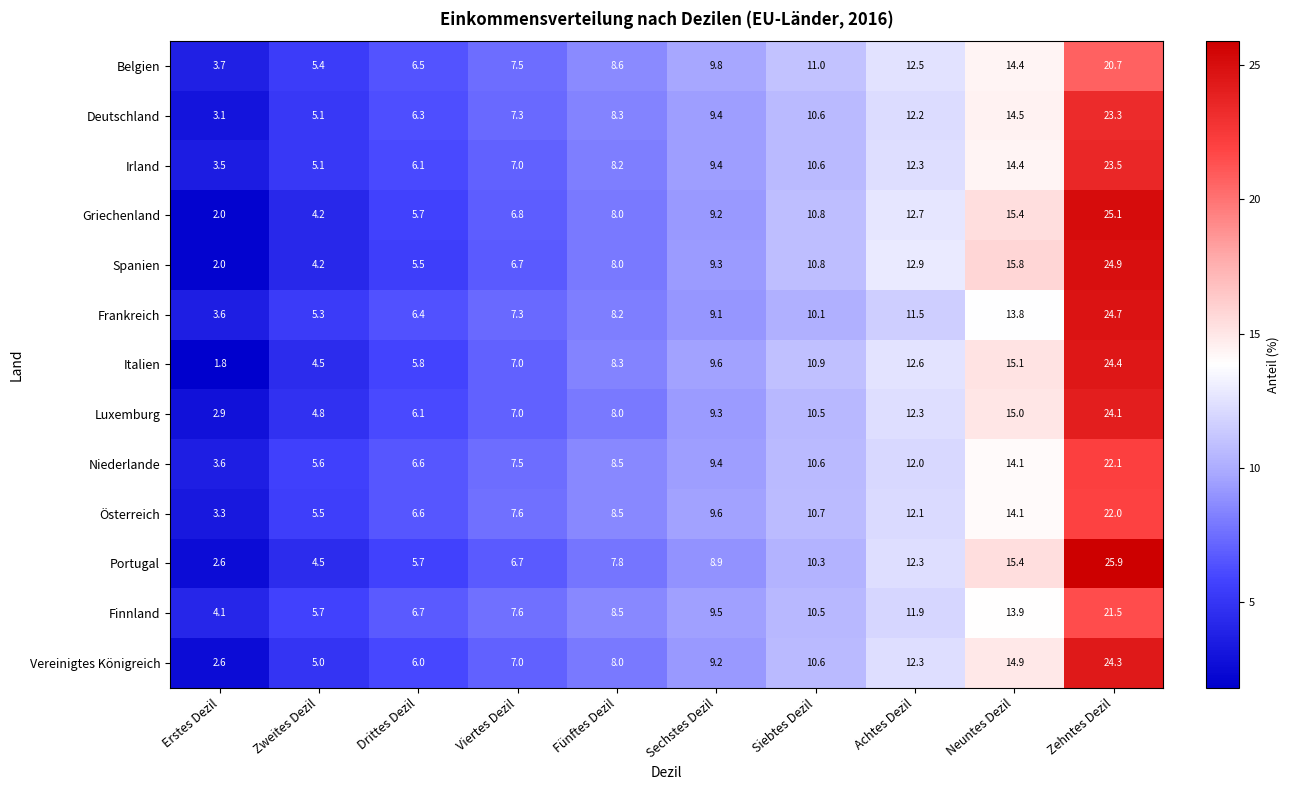

At how many categories does at least one series exceed 3?

10